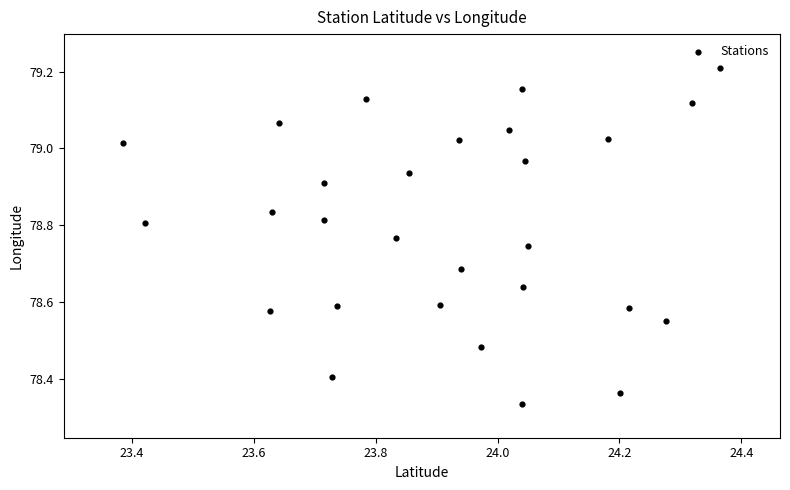

What is the range of X values (max minus min)?

1.0